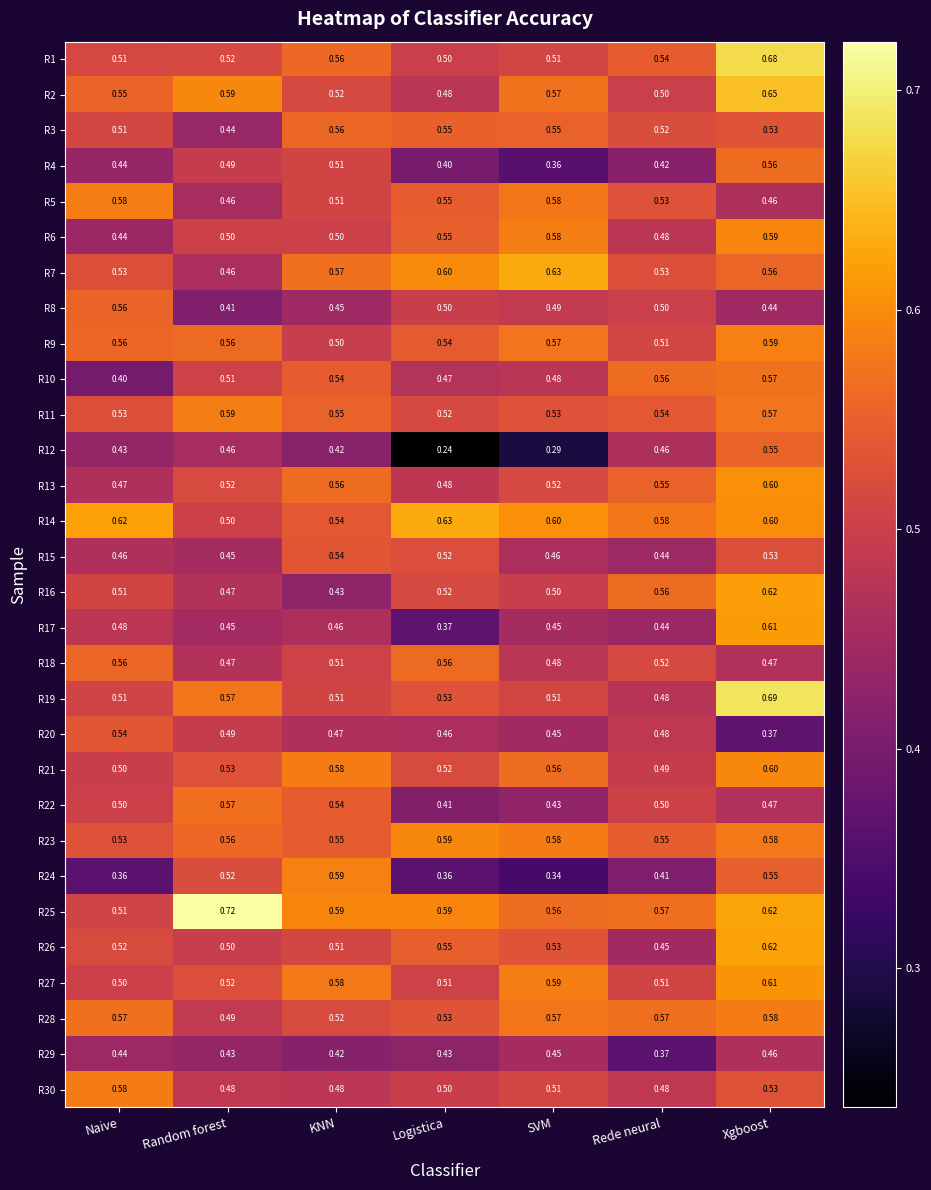

Which category has the lowest value in the R12 series?

Logistica